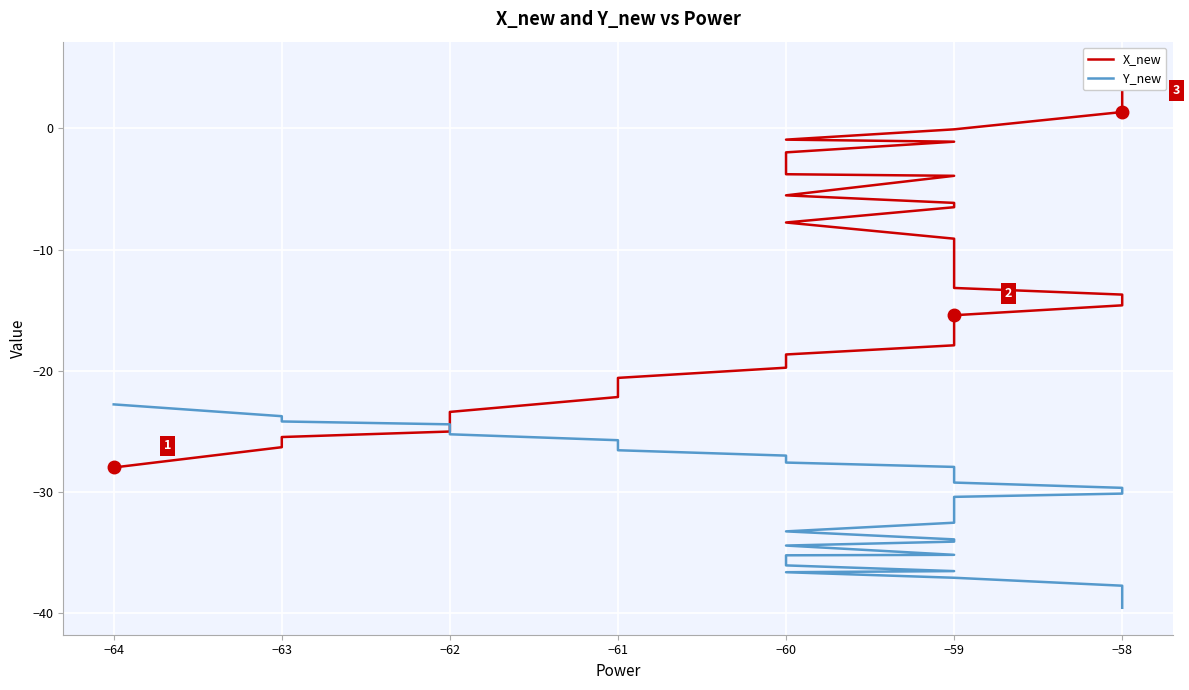

Is it true that Y_new equals -35.2 at −60?

True